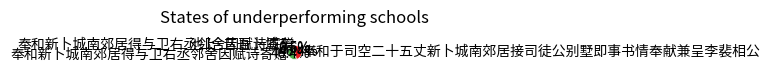

Does any single category account for the majority?

No